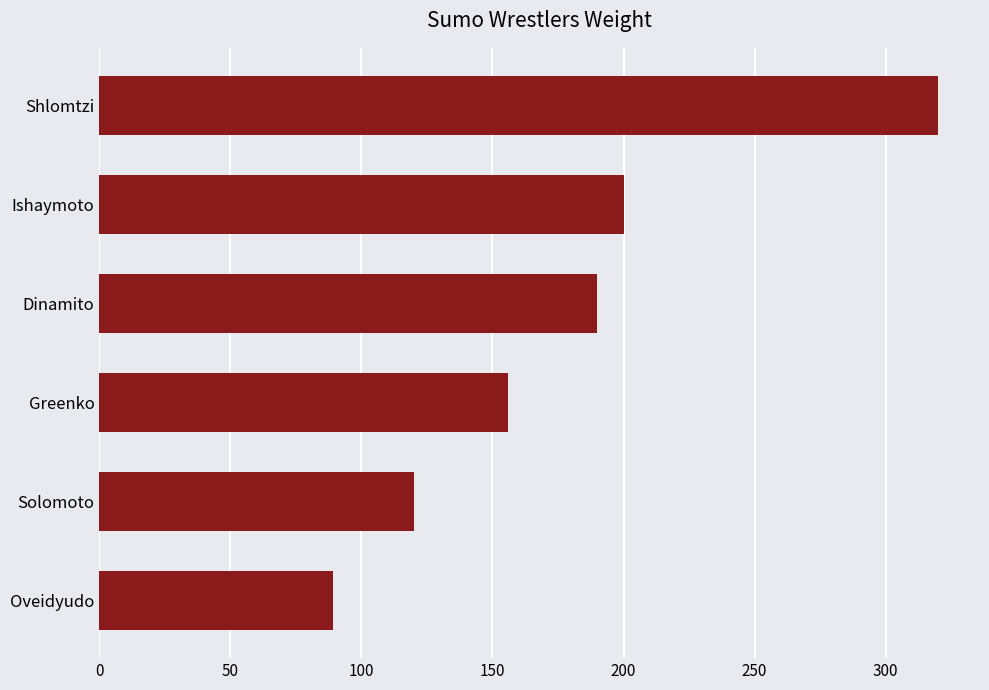

The chart shows a value of 532 at Shlomtzi. True or false?

False